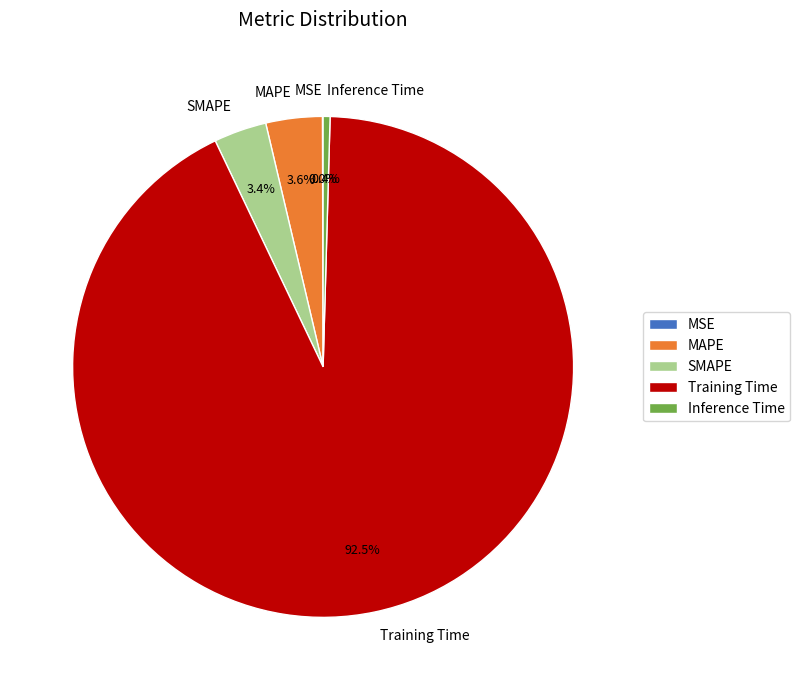

Which slice is the largest?

Training Time